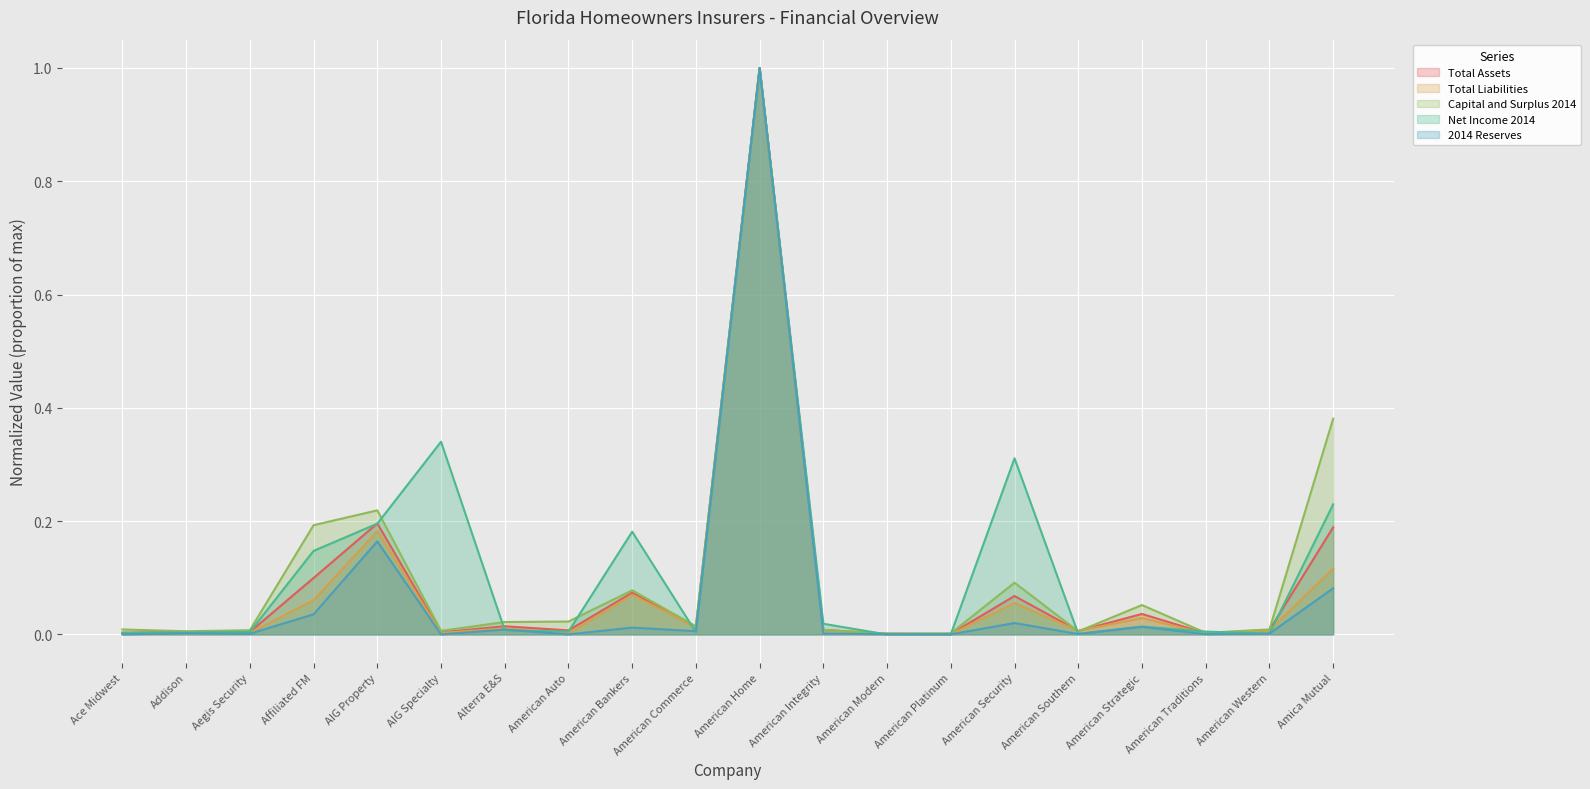

Where is the first local maximum for Net Income 2014?

AIG Specialty